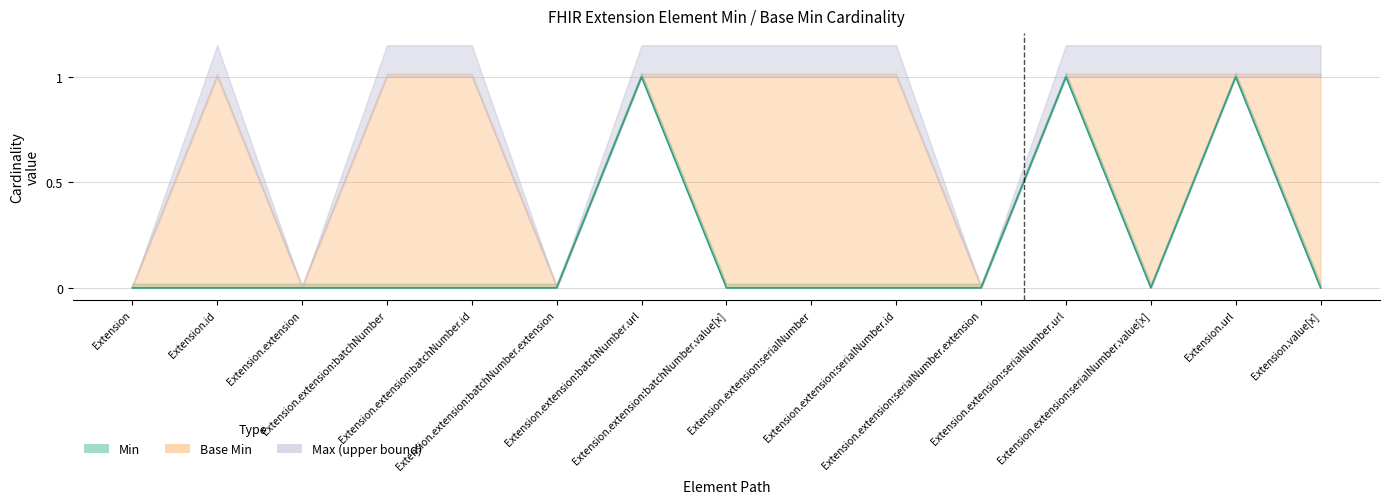

True or false: there are more than 2 points higher than both neighbors.

True